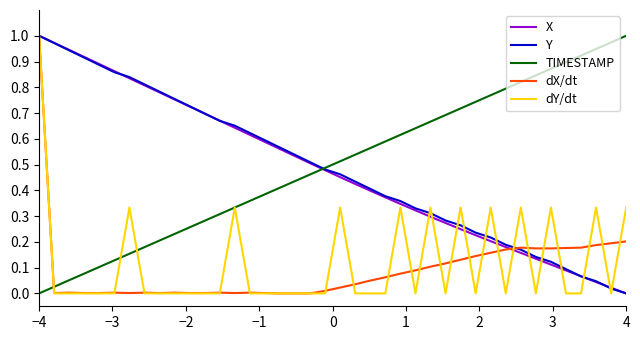

Does the chart display data point markers on the line(s)?

No